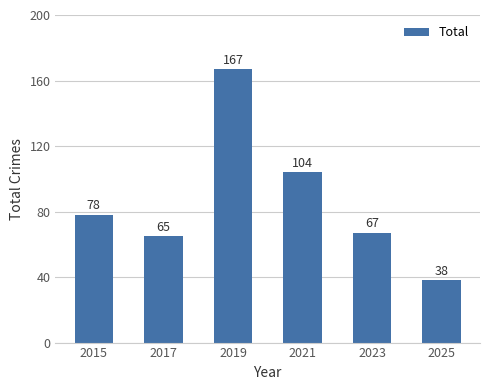

What is the value of the 1st bar from the left?

78